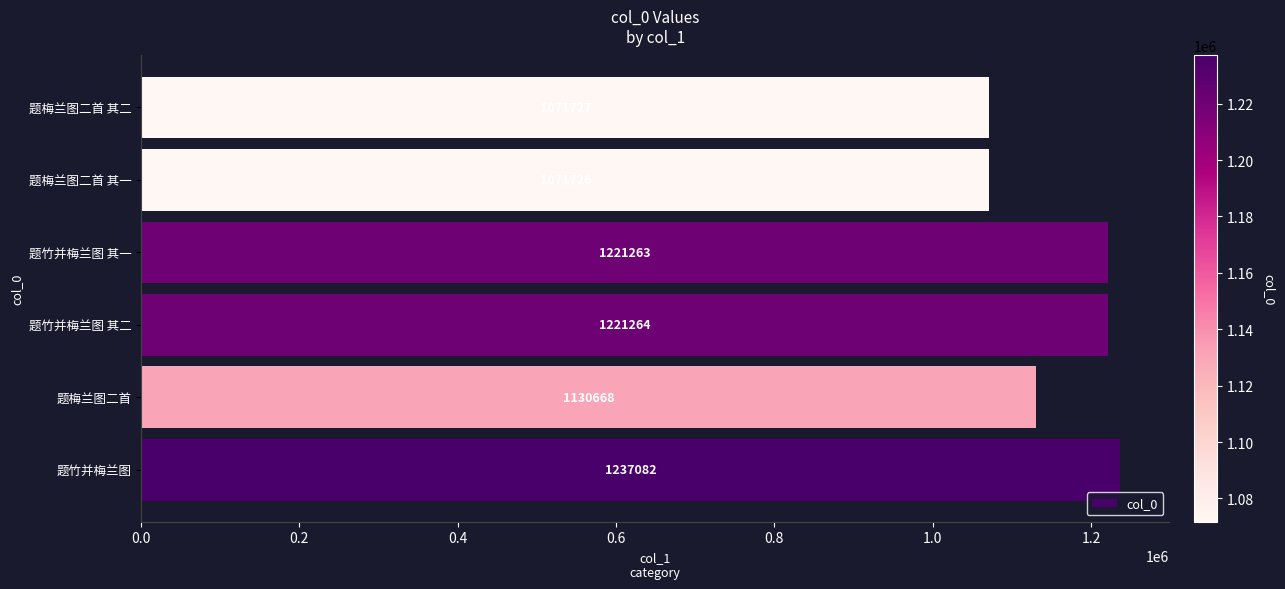

Which label corresponds to the smallest value in the chart?

题梅兰图二首 其一